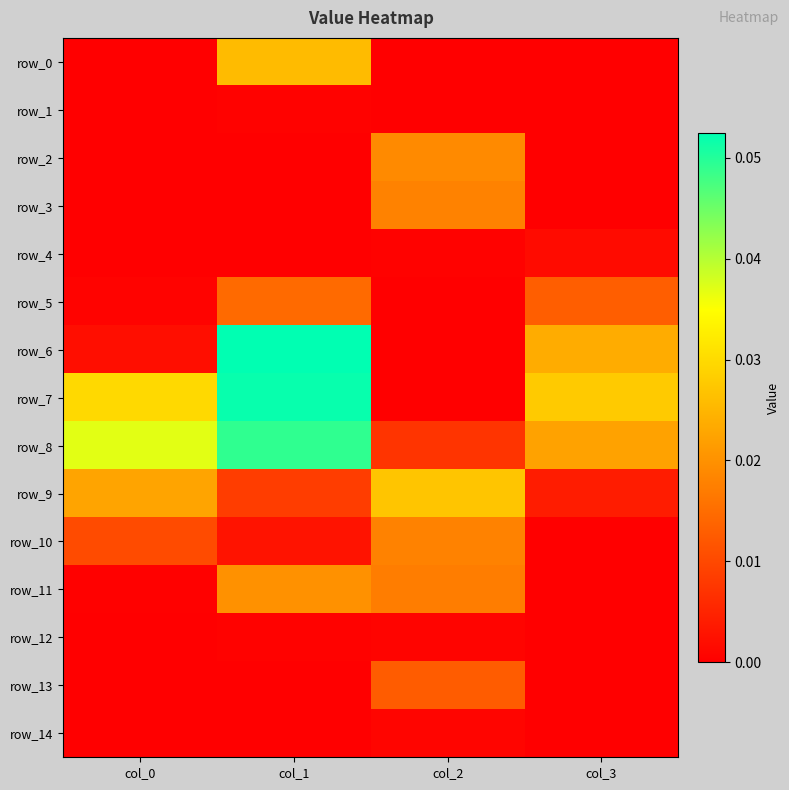

At which category is the sum across all series the highest?

col_1